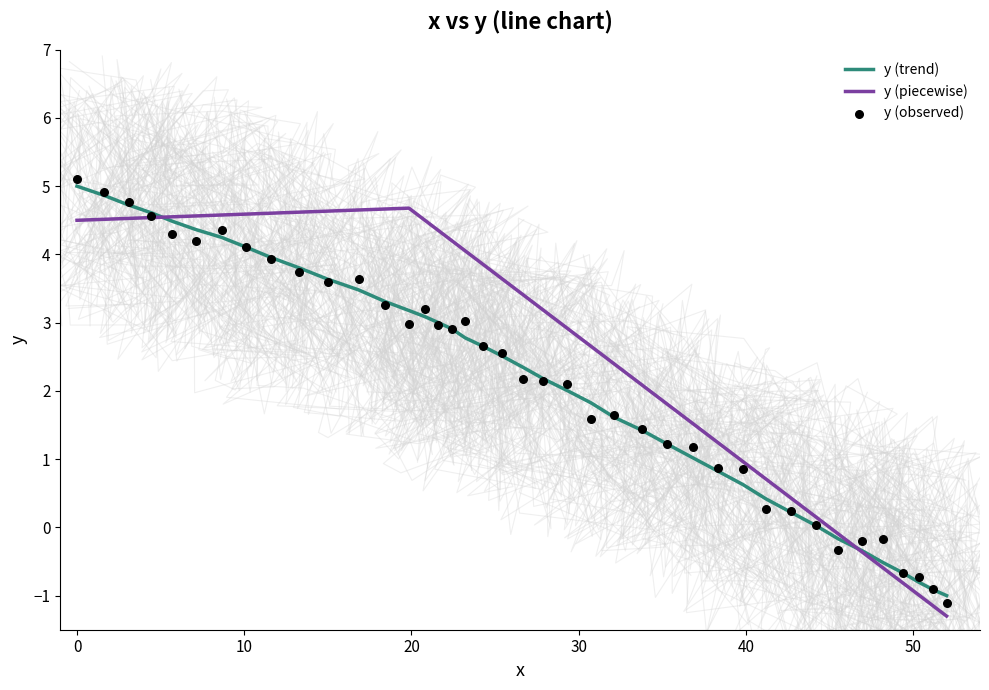

What is the highest value of the y (trend) series?

5.0